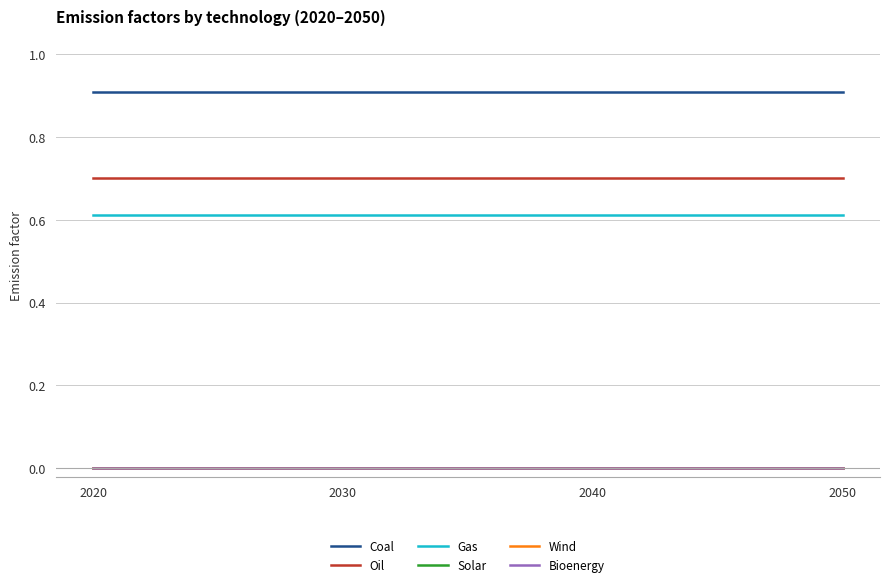

True or false: Gas has more than 0 interior local peaks.

False